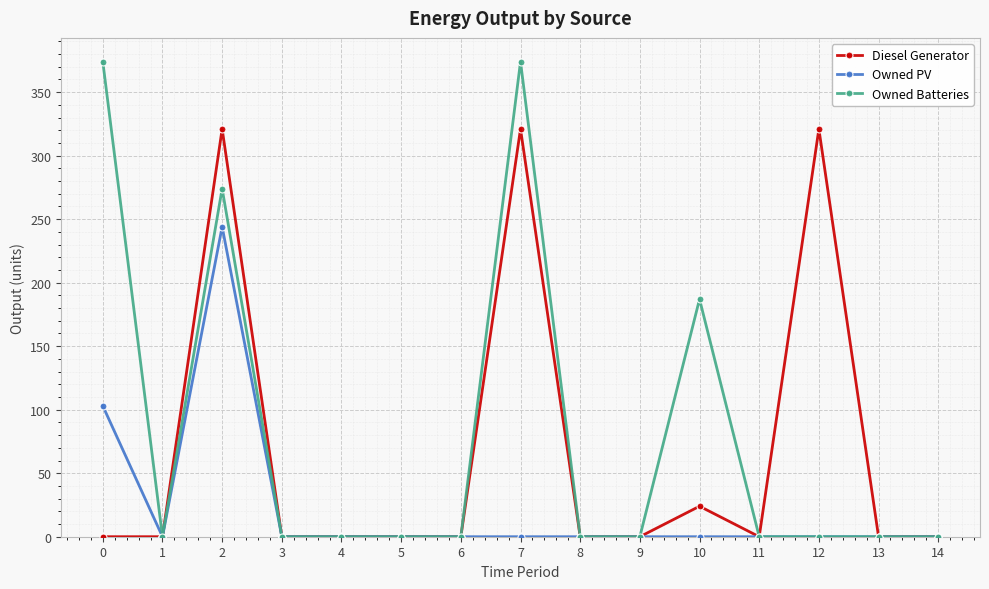

Reading left to right, what are all the values shown in this chart?

Diesel Generator: 0	0	321	0	0	0	0	321	0	0	24	0	321	0	0
Owned PV: 103	0	244	0	0	0	0	0	0	0	0	0	0	0	0
Owned Batteries: 374	0	274	0	0	0	0	374	0	0	187	0	0	0	0